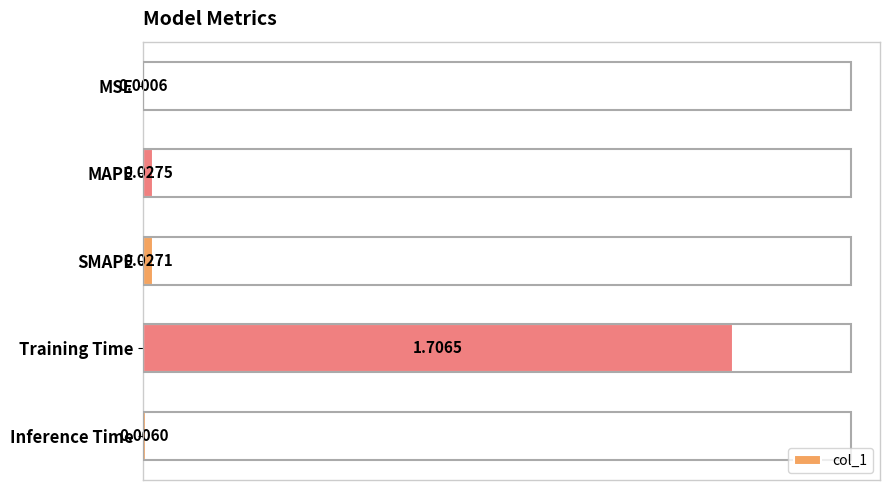

Which has a higher value, SMAPE or MSE?

SMAPE